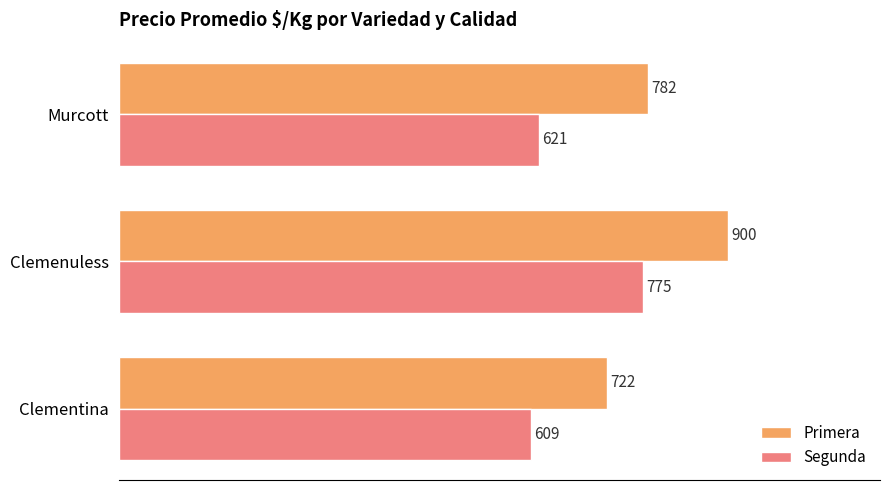

Is the value of Segunda at Clemenuless greater than the value of Primera at Murcott?

No